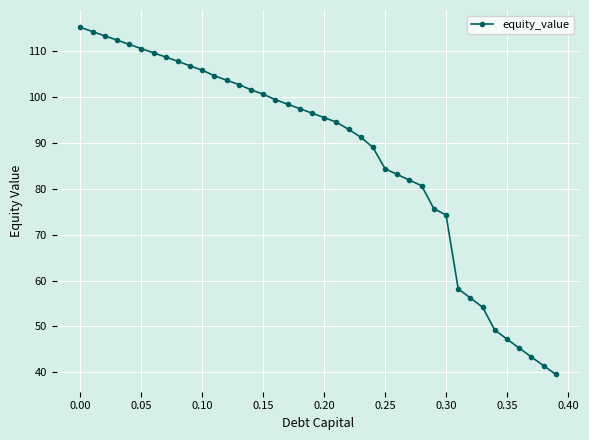

How many lines are shown in the chart?

1